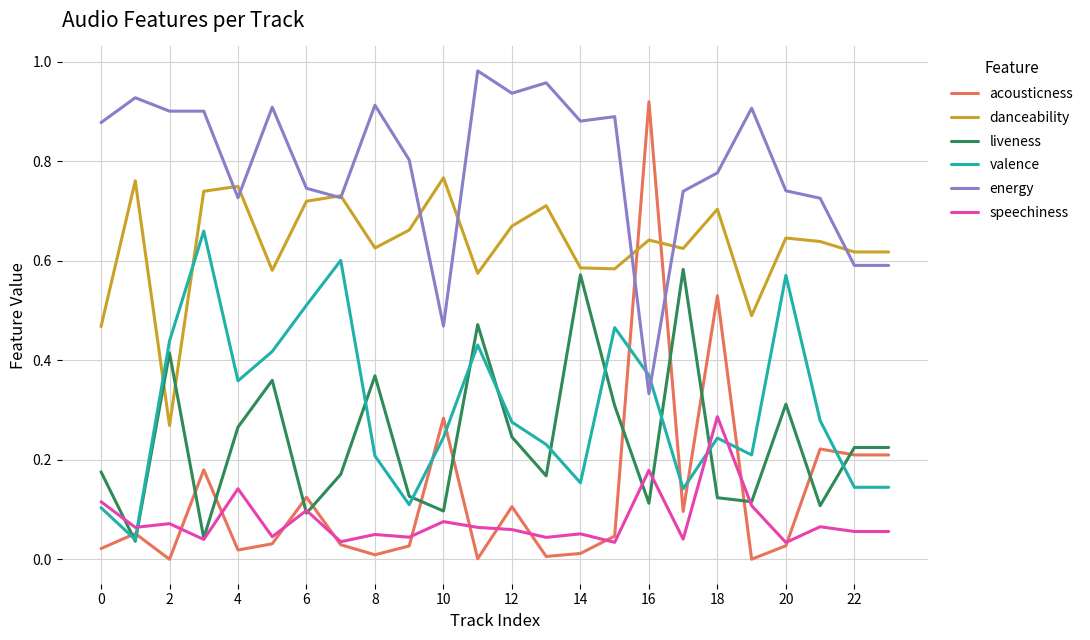

Which series has the largest range (max minus min)?

acousticness